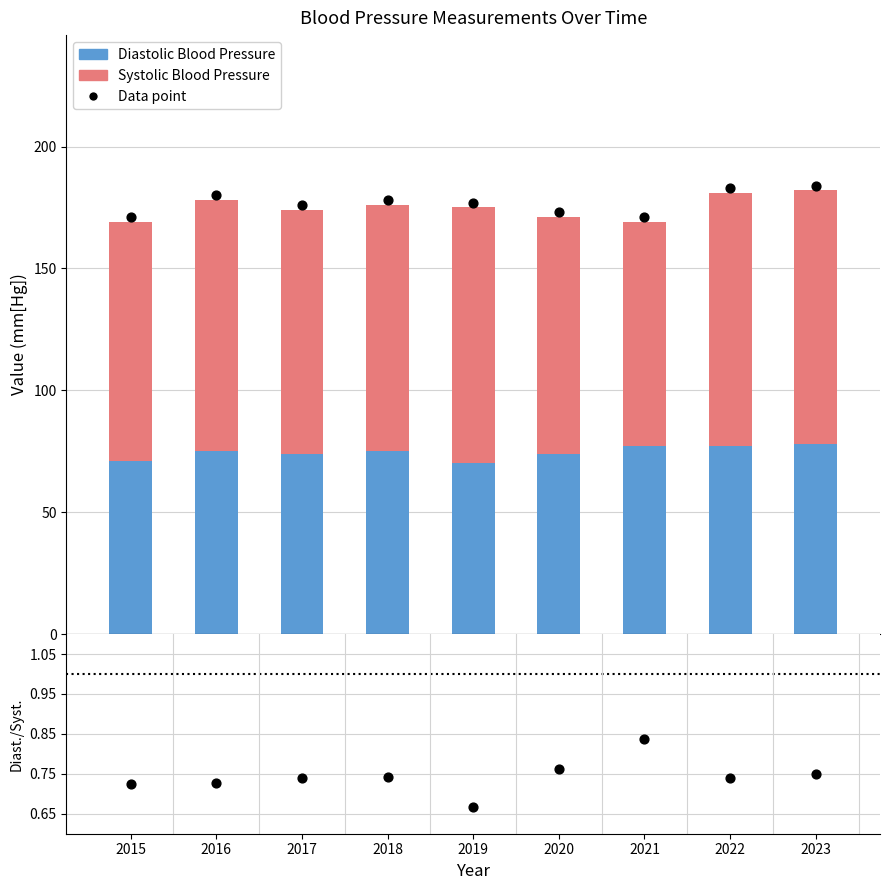

At how many categories does at least one series exceed 29?

9